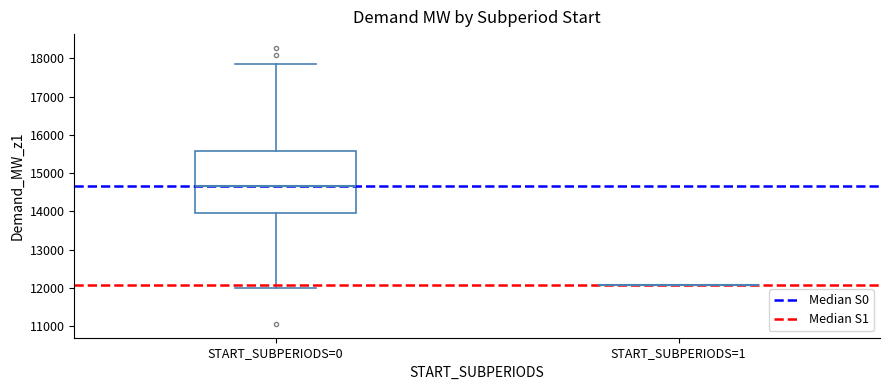

Which box is the tallest, from its lower edge to its upper edge?

START_SUBPERIODS=0